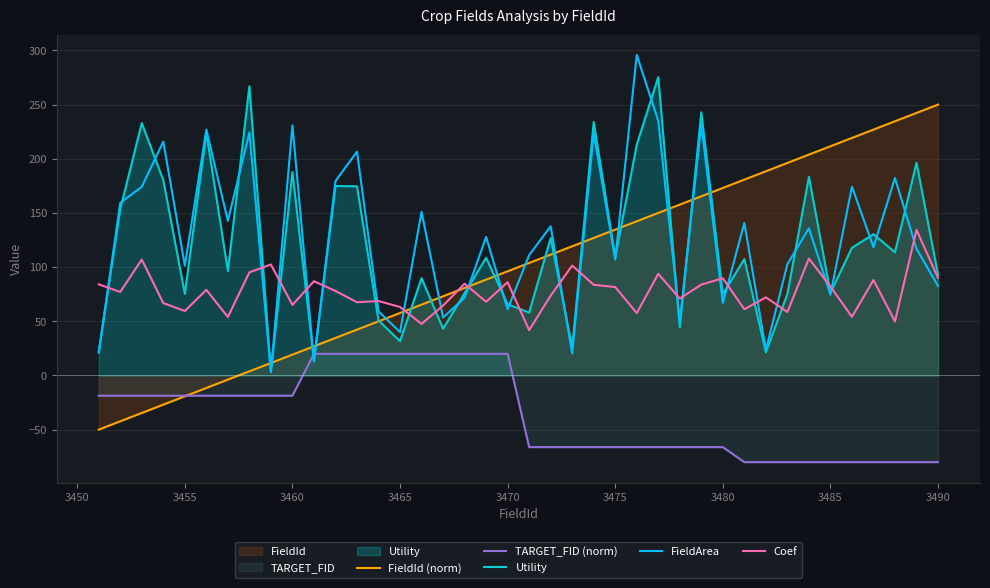

True or false: FieldArea and TARGET_FID (norm) cross at least once.

True